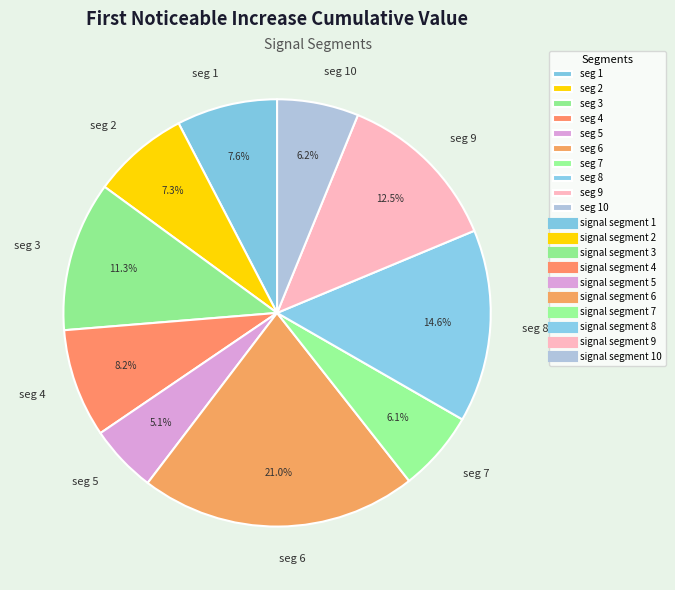

Is there a majority slice in this chart?

No